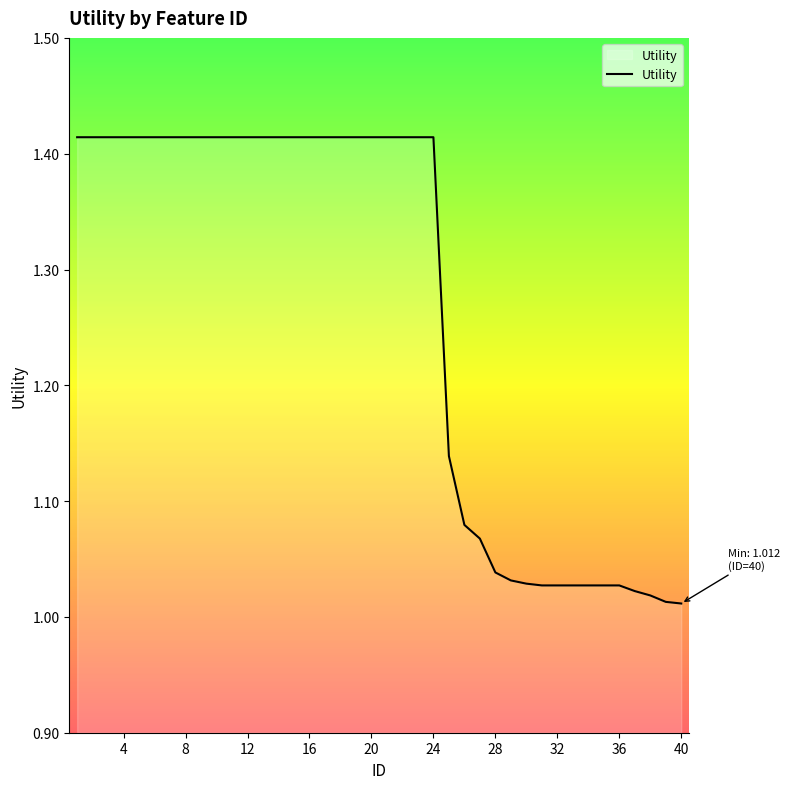

Is this an area chart (filled region under the line)?

No